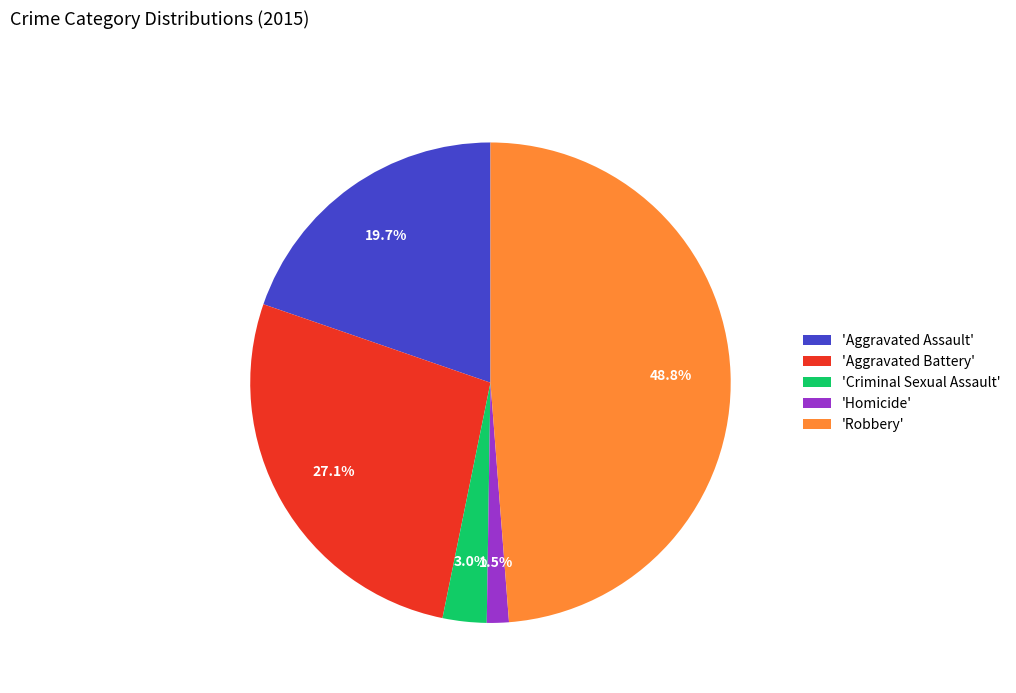

To the nearest percent, what is the difference between the largest and smallest slice percentages?

47%